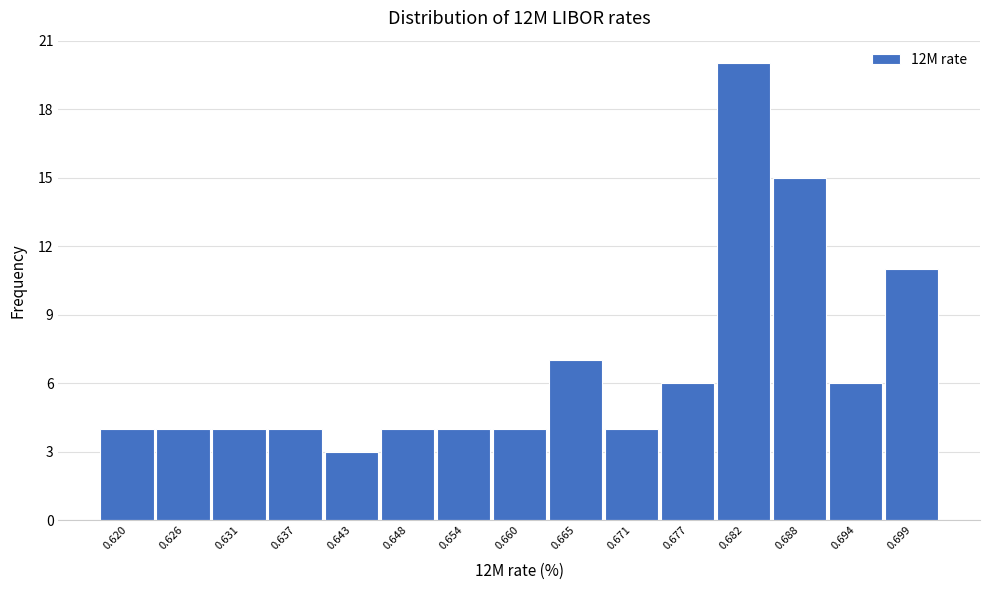

Reading right to left, transcribe all the data shown in this chart.

11	6	15	20	6	4	7	4	4	4	3	4	4	4	4